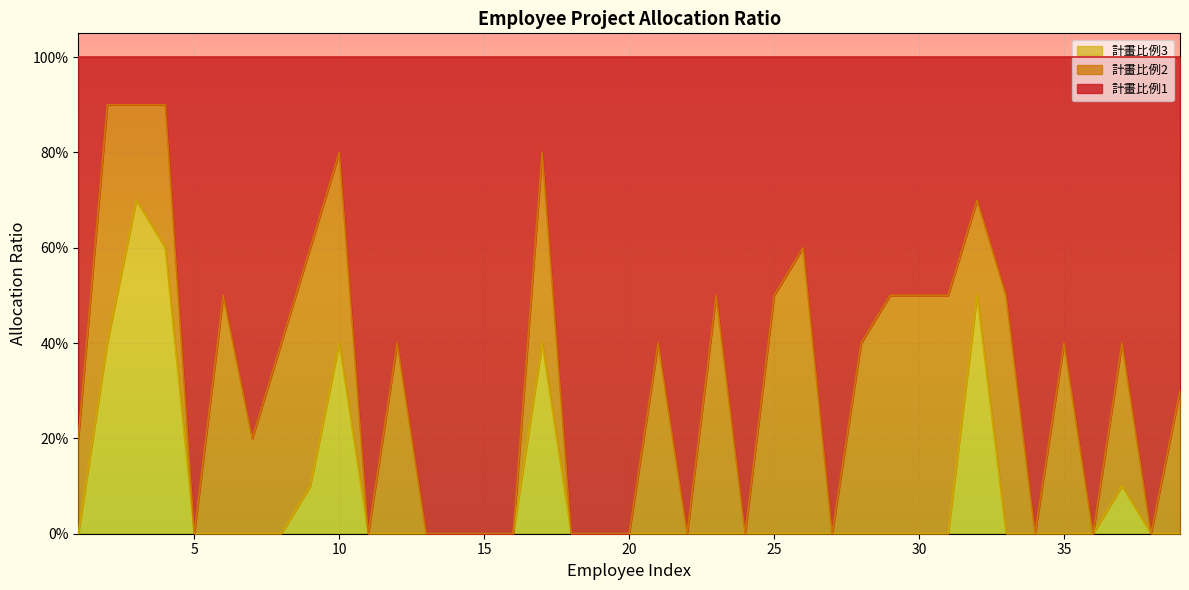

What are all the series names shown in the legend?

計畫比例3, 計畫比例2, 計畫比例1